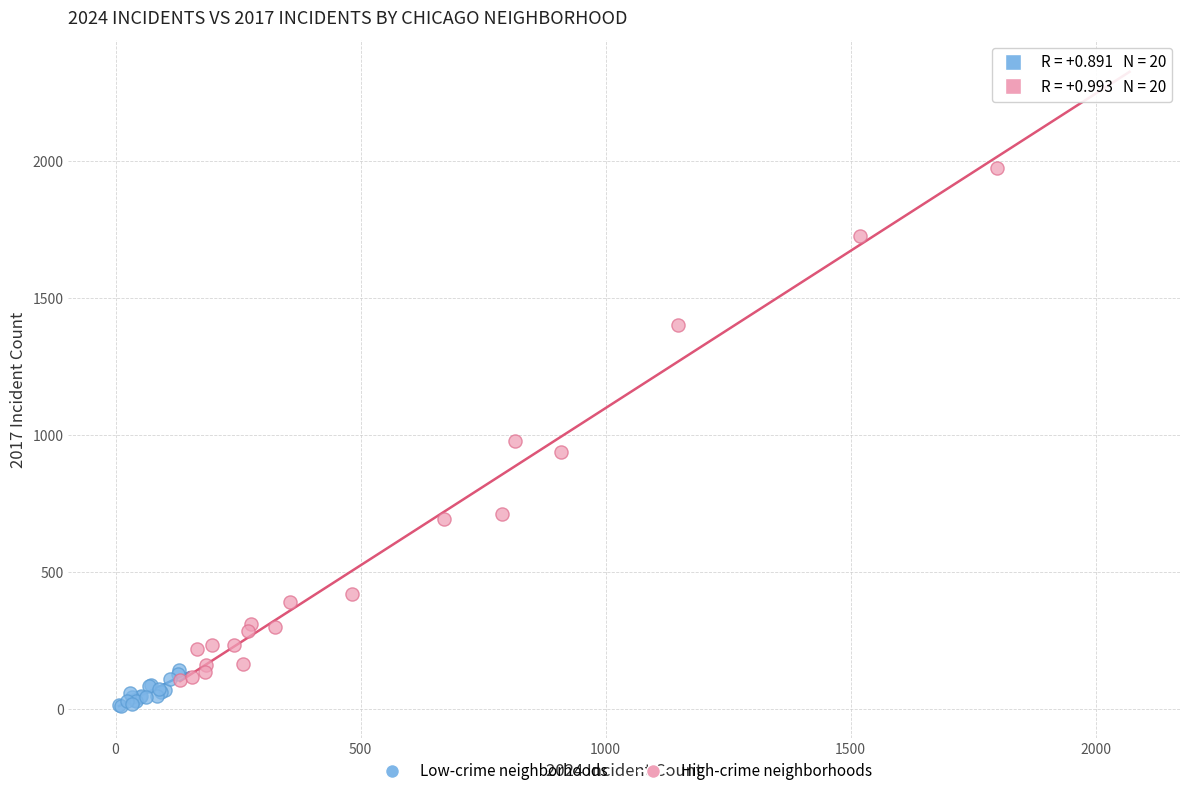

Which series contains the lowest Y value?

Low-crime neighborhoods